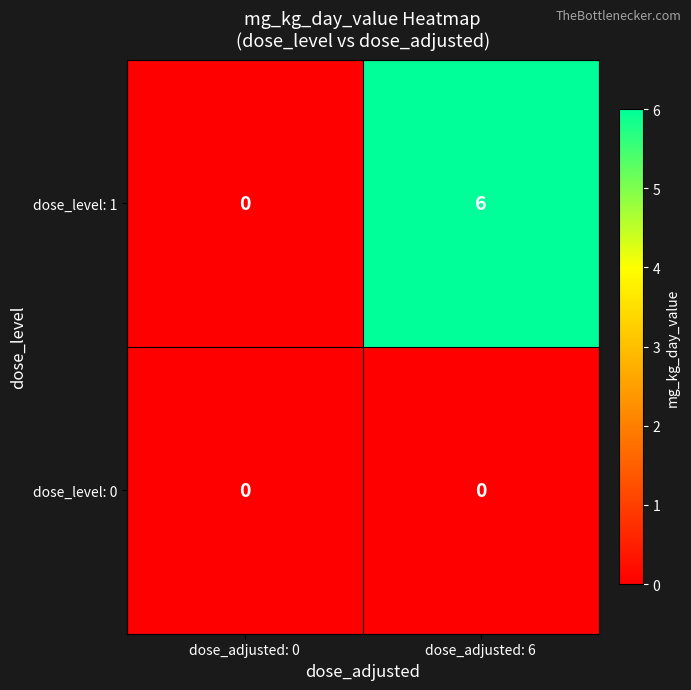

Reading right to left, extract all data points from this chart.

dose_level: 1: 6	0
dose_level: 0: 0	0